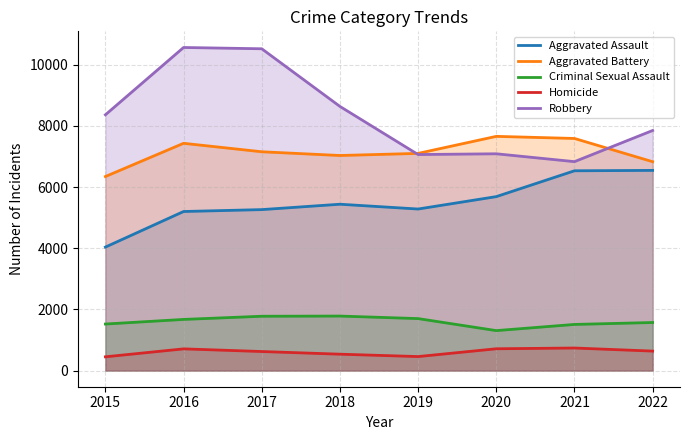

How many lines are shown in the chart?

5